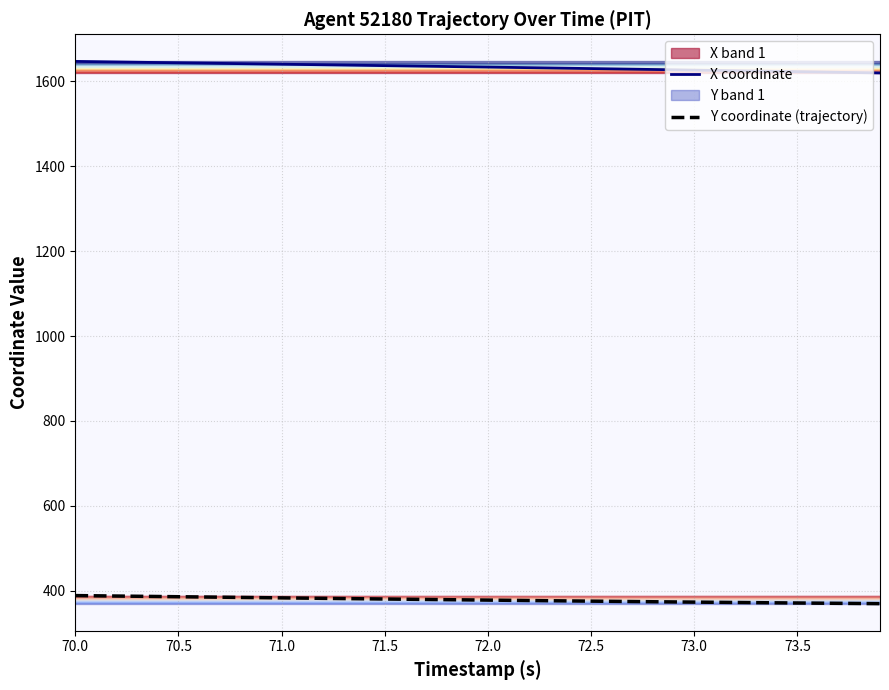

What is the lowest value of the Y coordinate (trajectory) series?

369.6